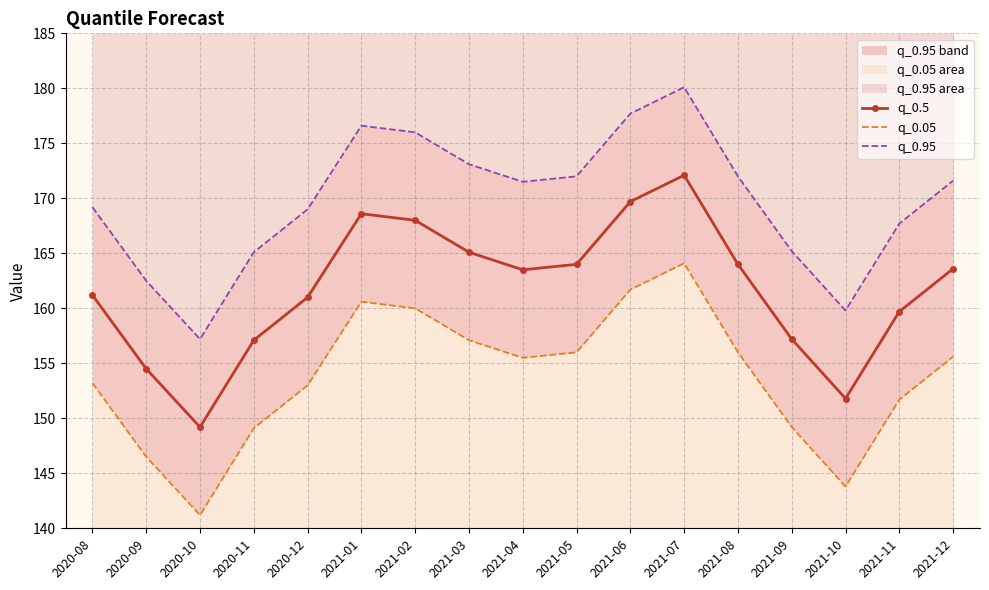

Which has a higher value, 2021-05 or 2021-02?

2021-02